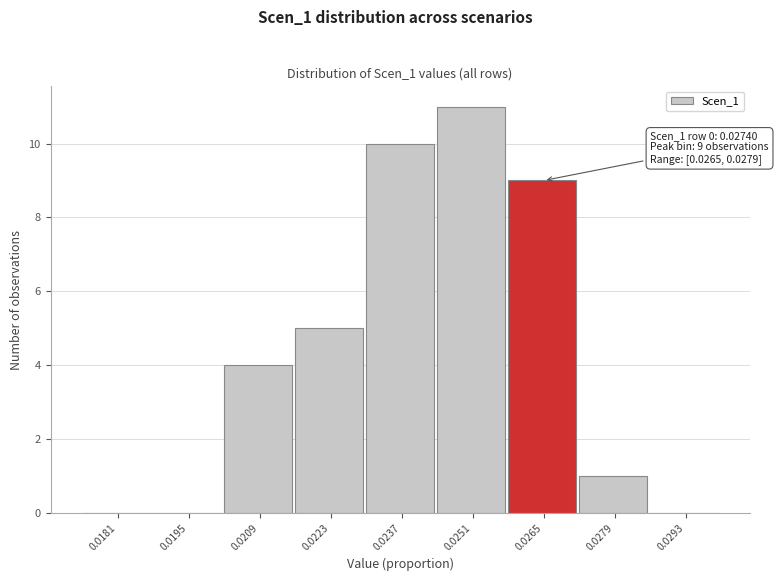

Reading left to right, extract all data points from this chart.

0.0181=0	0.0195=0	0.0209=4	0.0223=5	0.0237=10	0.0251=11	0.0265=9	0.0279=1	0.0293=0